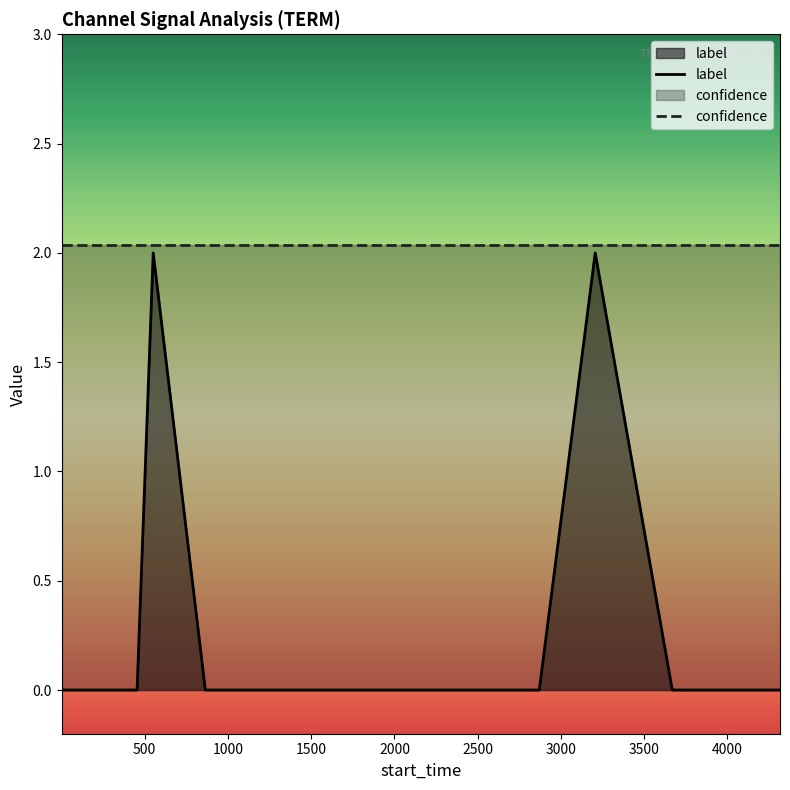

Which series has the largest total across all categories?

confidence